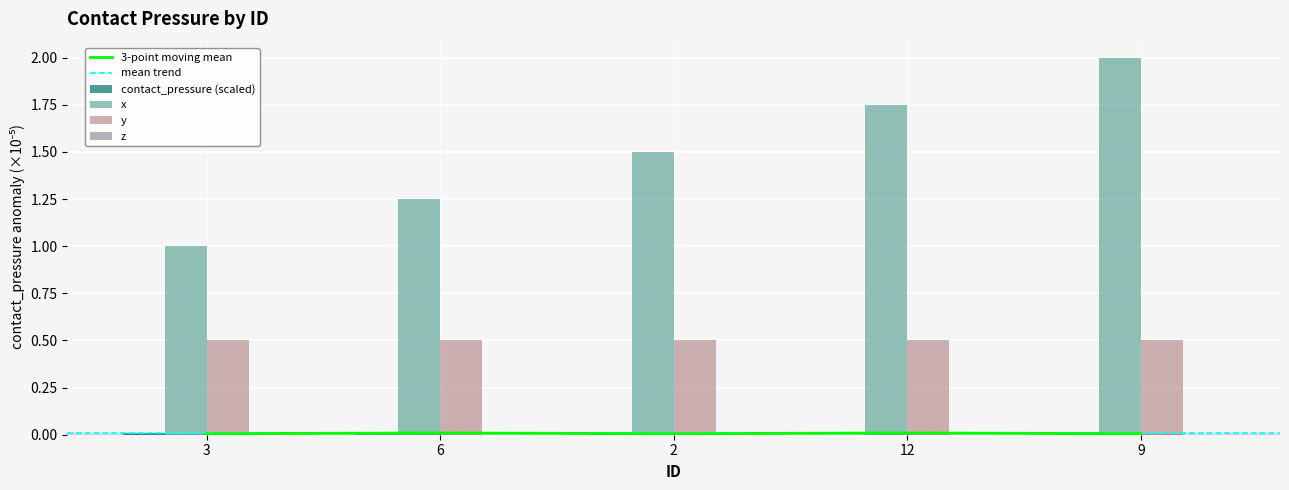

Which label corresponds to the largest value in the chart?

9